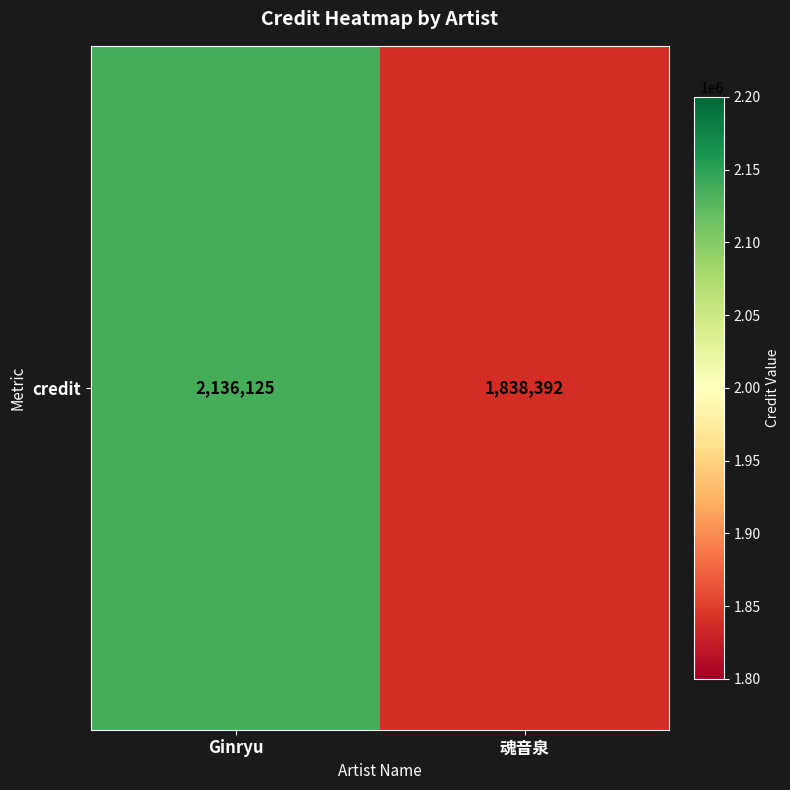

List the labels in order of value, largest first.

Ginryu, 魂音泉